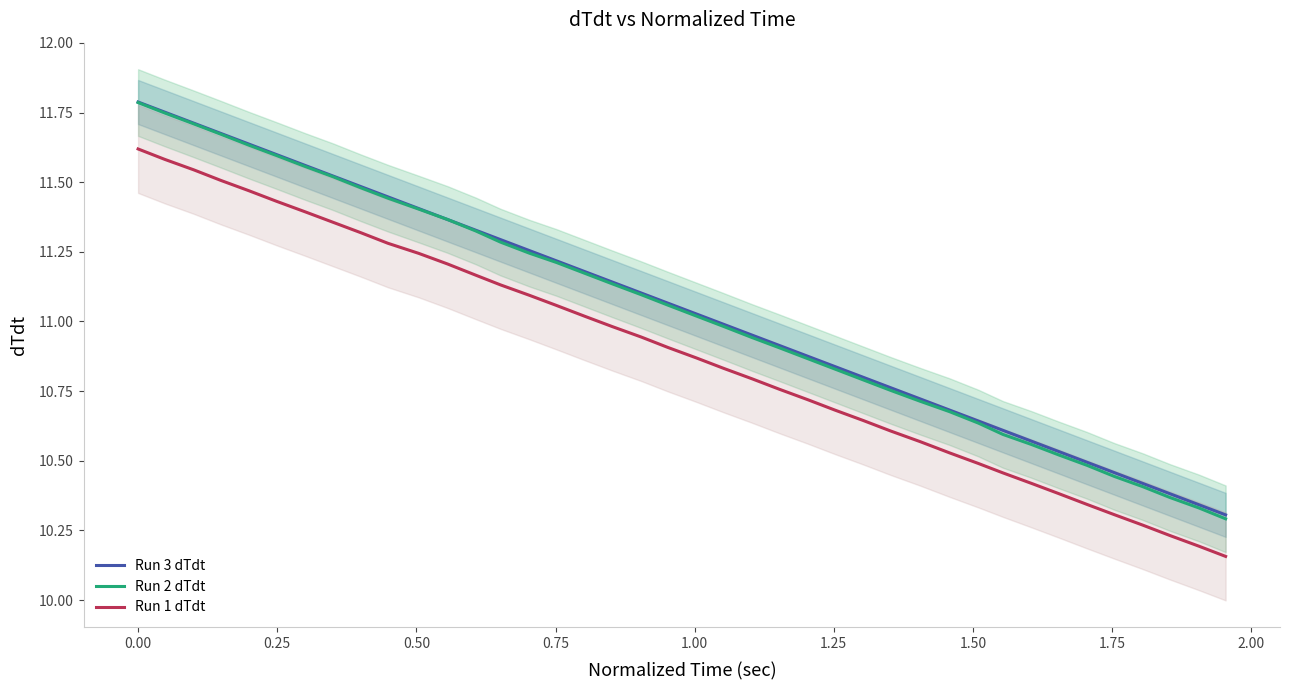

True or false: Run 1 dTdt and Run 3 dTdt cross at least once.

False